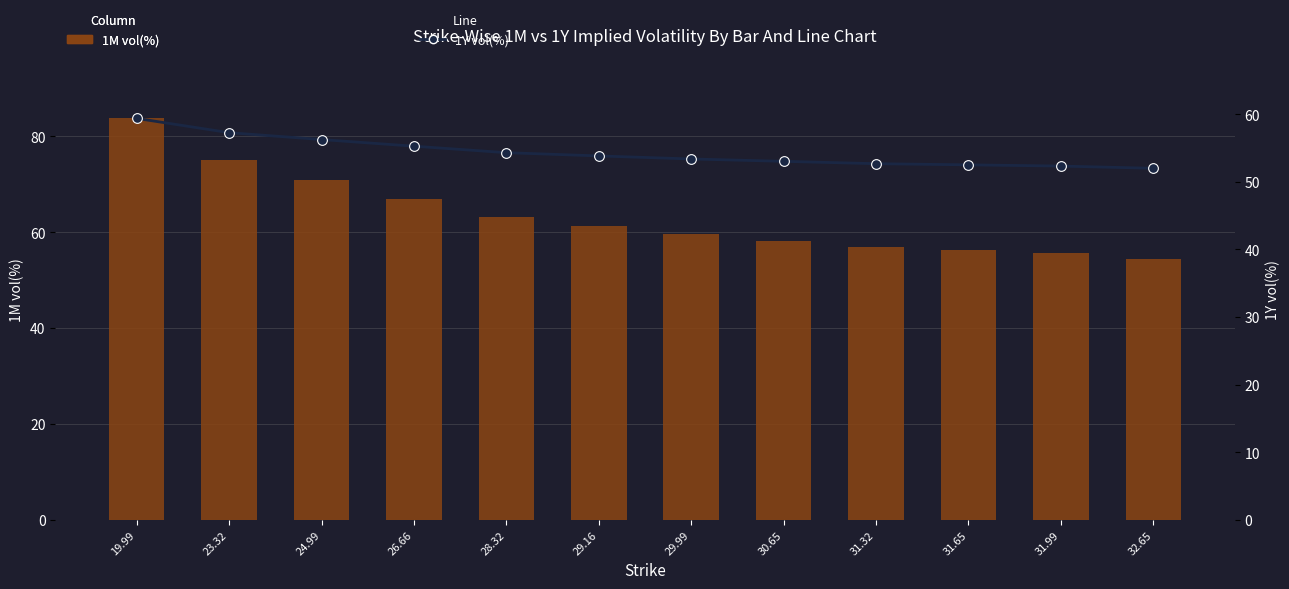

What is the average value of the 1M vol(%) series?

63.5